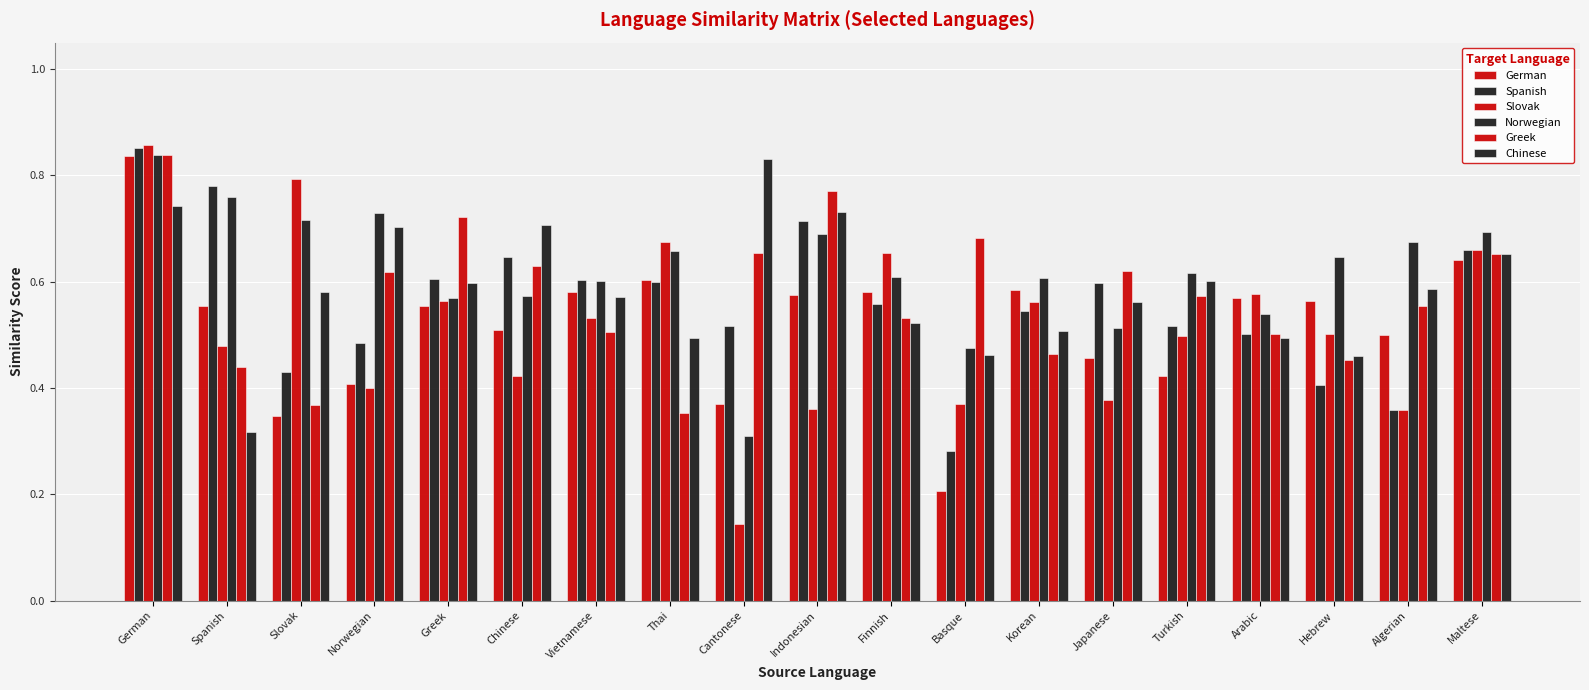

What position from the right is Basque?

8